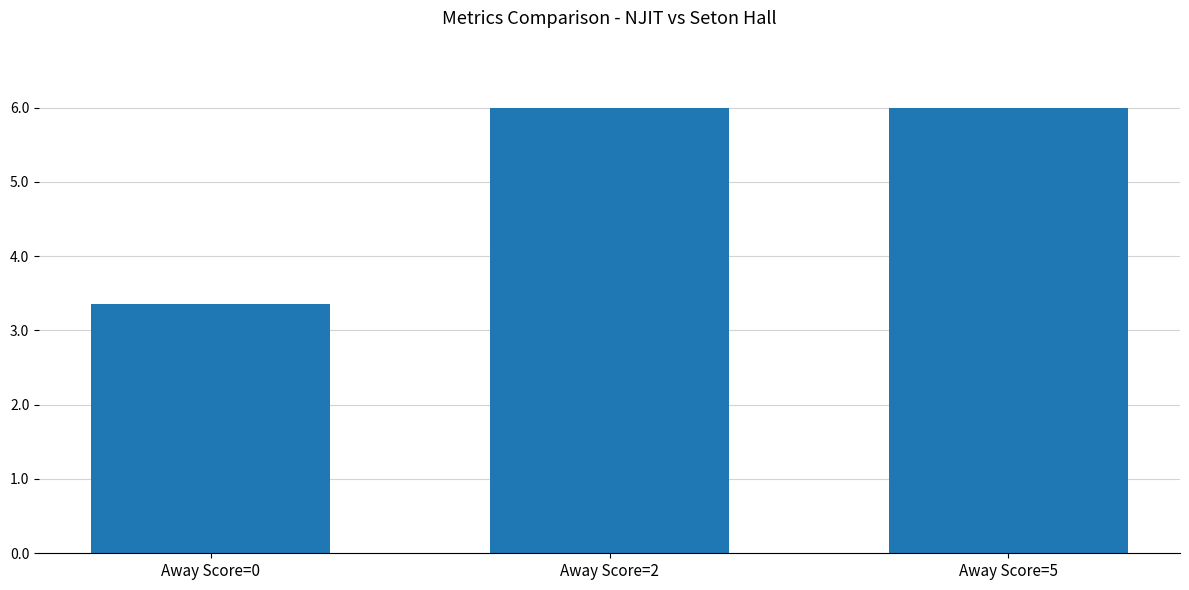

Reading left to right, what are all the values shown in this chart?

3.4	6.0	6.0